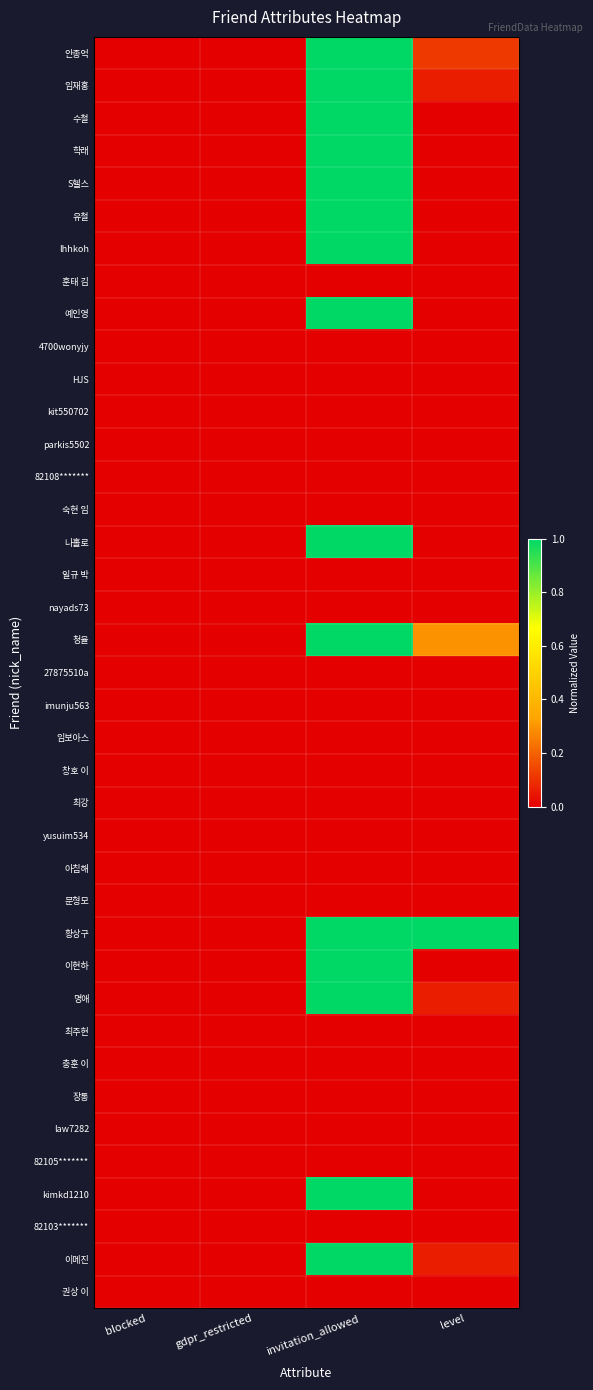

Is it true that 이현하 equals 0.0 at level?

True